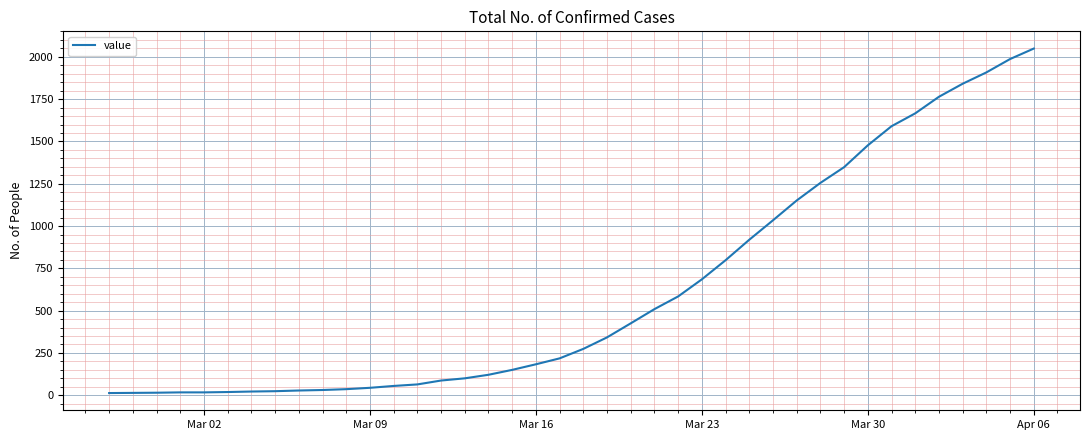

What is the maximum value shown in the chart?

2049